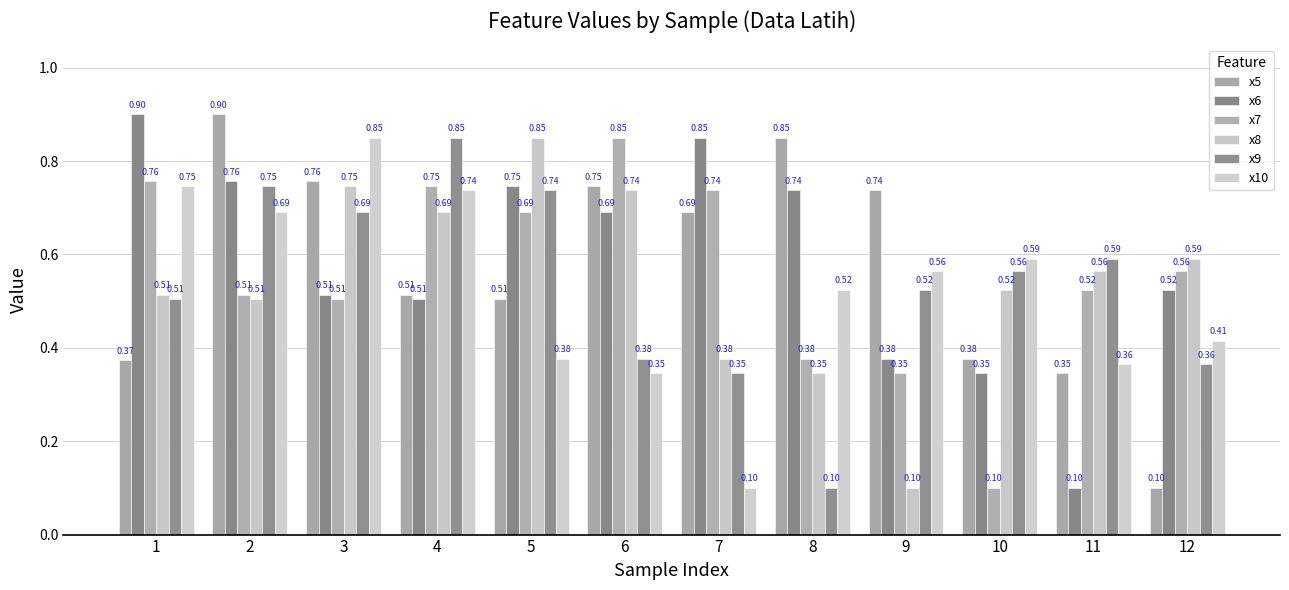

Where is x9 nearest to the value 0?

8